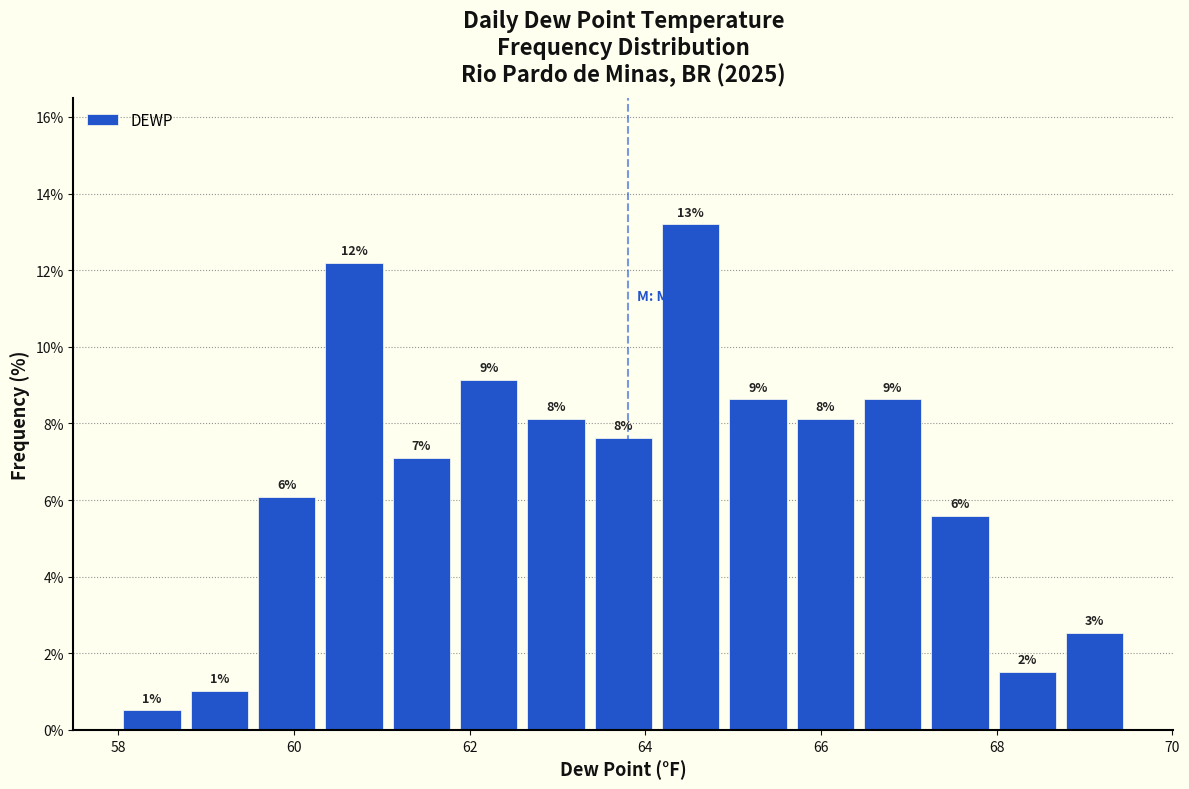

Around what value on the x-axis is the tallest bar? Give the approximate position of its centre, as read against the axis.

64.6